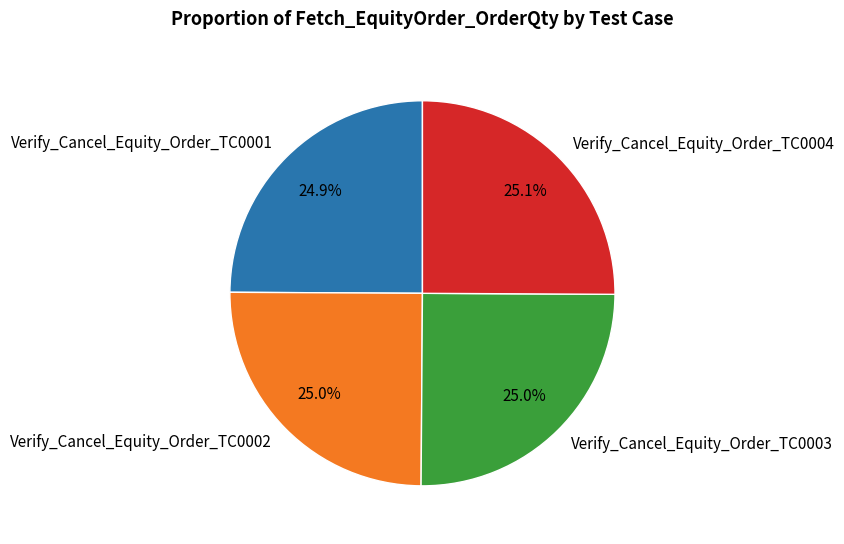

What is the ratio of the value at Verify_Cancel_Equity_Order_TC0002 to the value at Verify_Cancel_Equity_Order_TC0003?

1.0